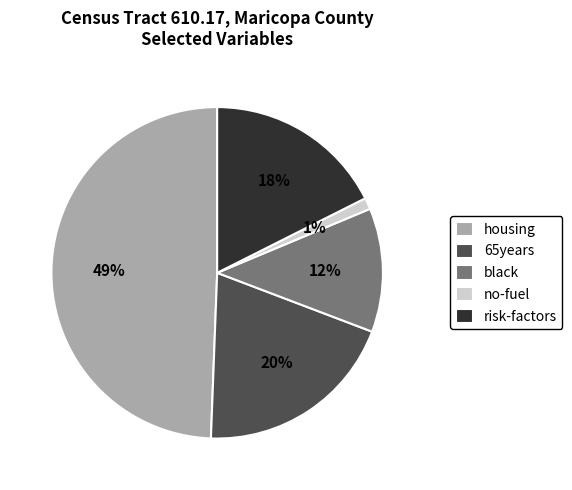

The no-fuel slice represents 8% of the pie. True or false?

False